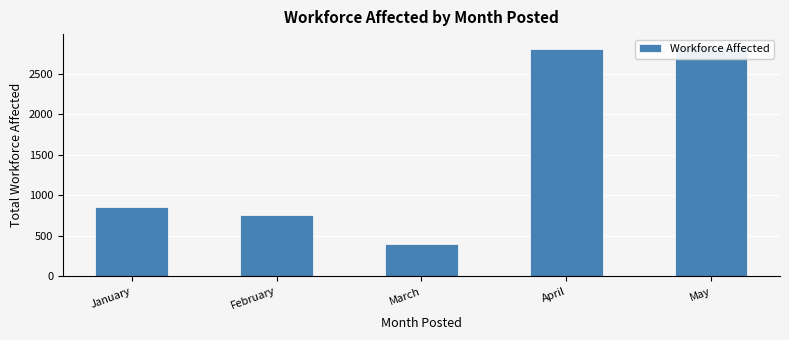

Reading right to left, extract all data points from this chart.

2844	2802	398	757	850